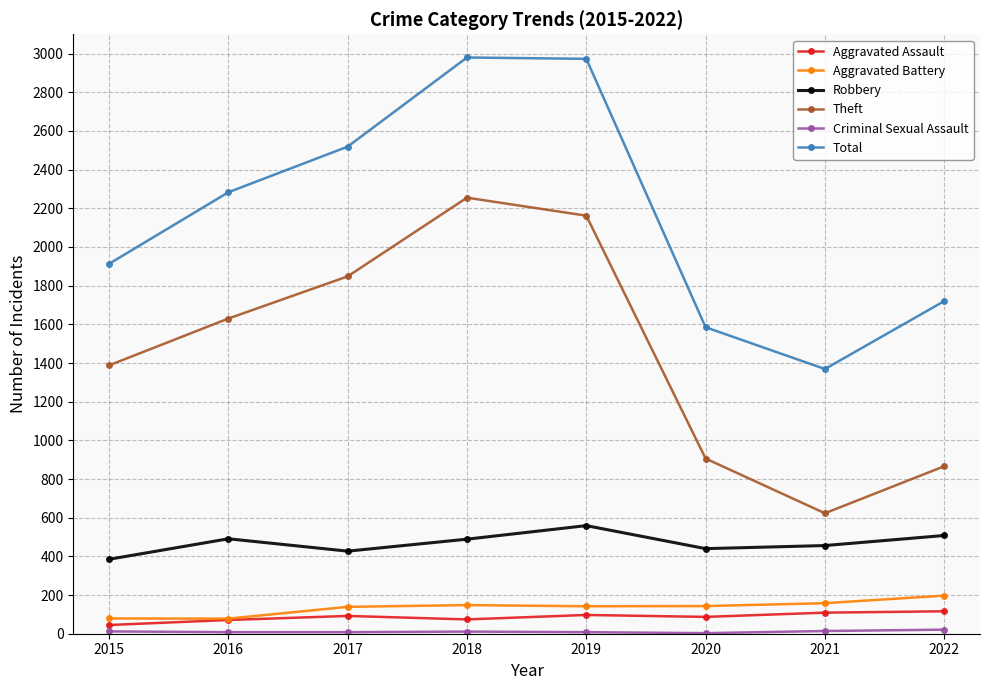

Which series changed the most between 2016 and 2021?

Theft